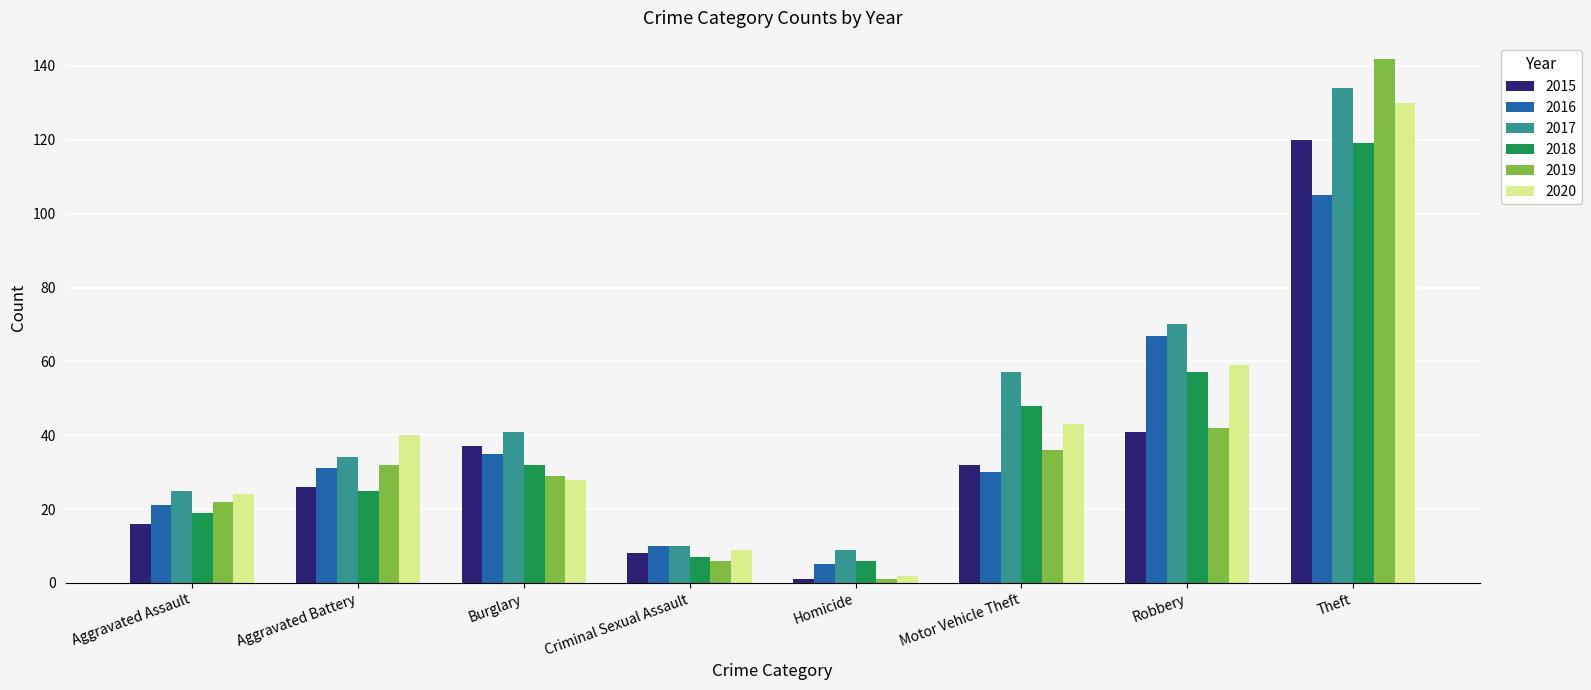

The 2018 series shows 57 at Robbery. True or false?

True